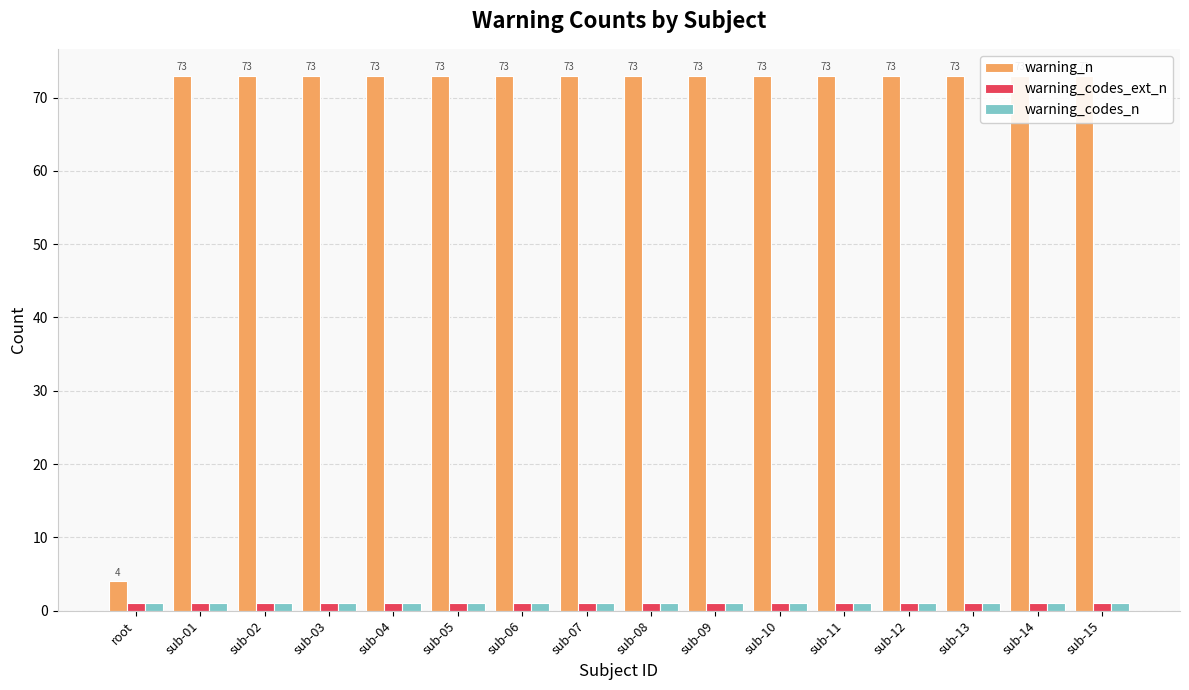

List the labels in order of warning_codes_ext_n value, smallest first.

root, sub-01, sub-02, sub-03, sub-04, sub-05, sub-06, sub-07, sub-08, sub-09, sub-10, sub-11, sub-12, sub-13, sub-14, sub-15